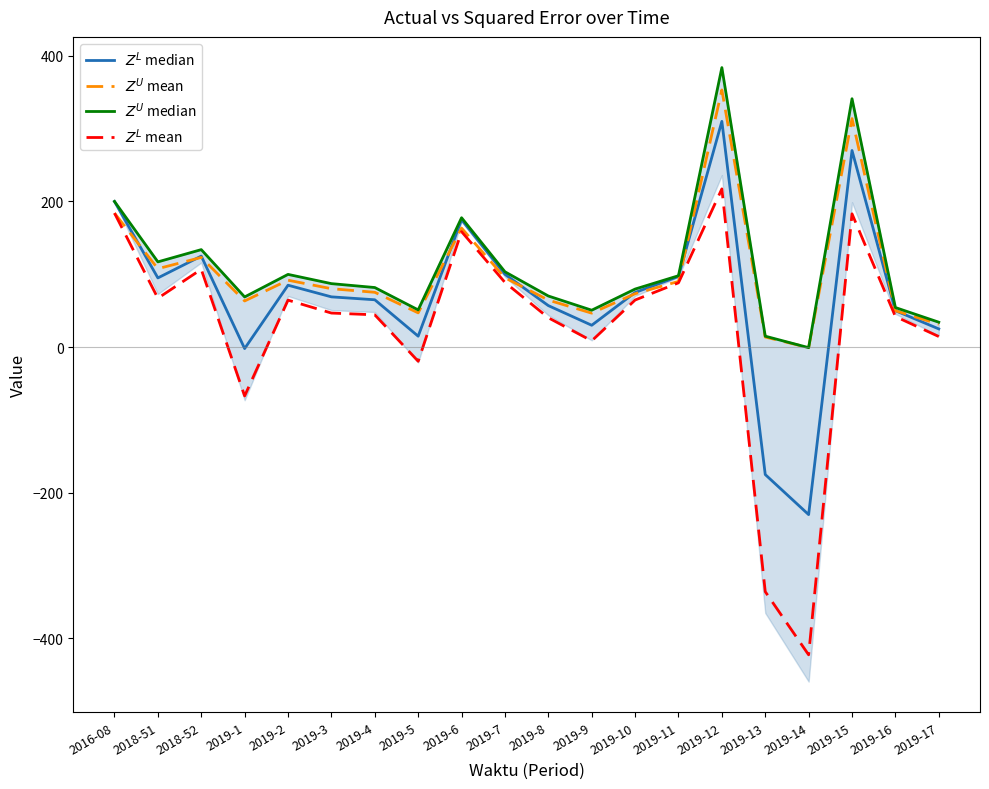

Where is $Z^U$ mean nearest to the value 176?

2016-08